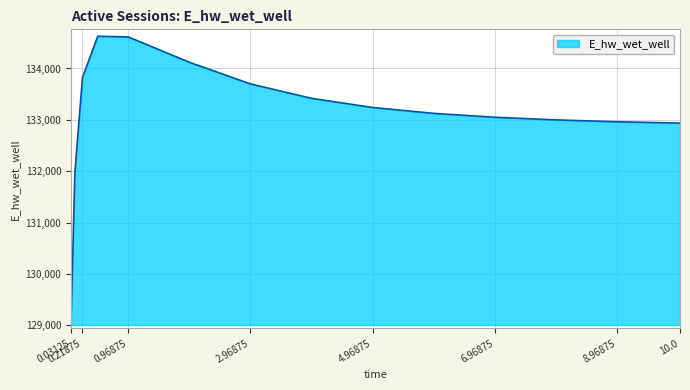

What is the maximum value shown in the chart?

134627.9